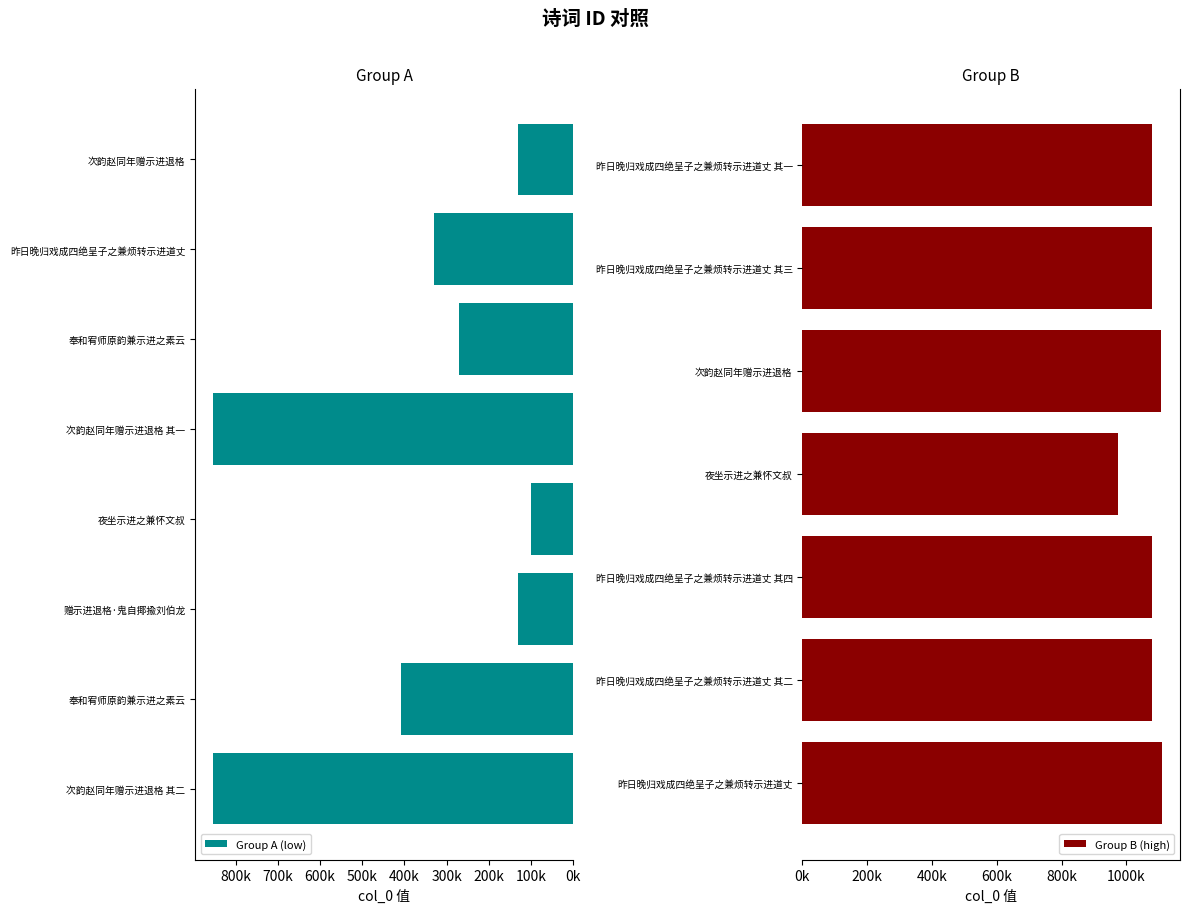

Approximately how many times larger is the value at 赠示进退格·鬼自揶揄刘伯龙 compared to 奉和宥师原韵兼示进之素云?

0.5